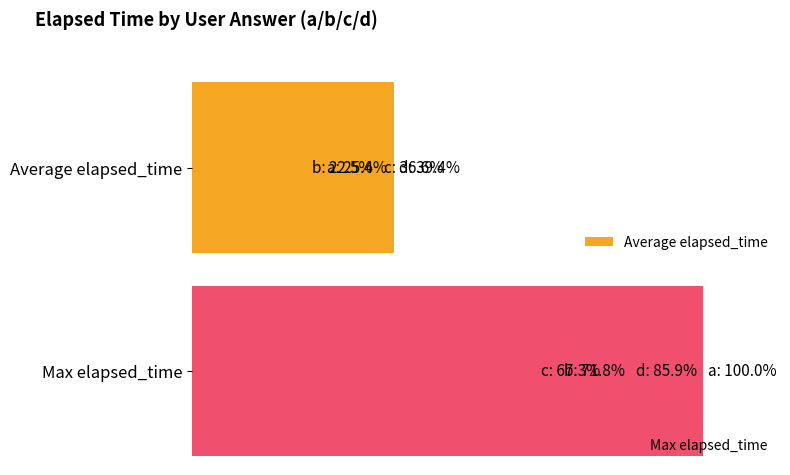

What is the value of the Max elapsed_time bar at the 4th from the left?

61000